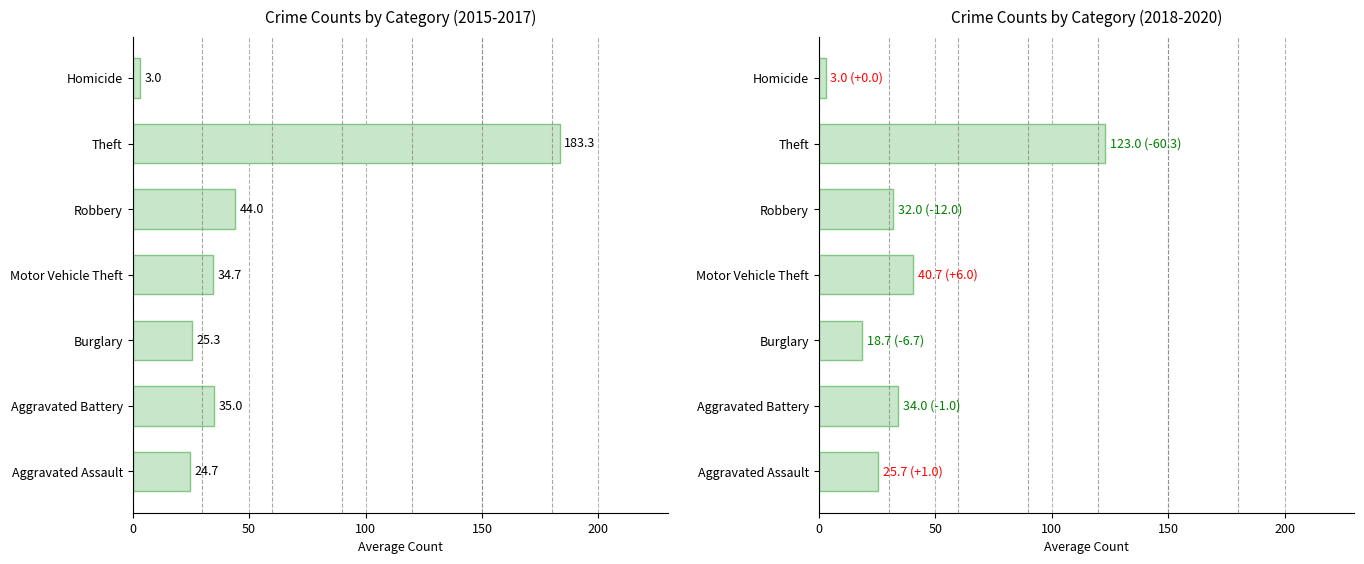

What position from the right is Homicide?

1